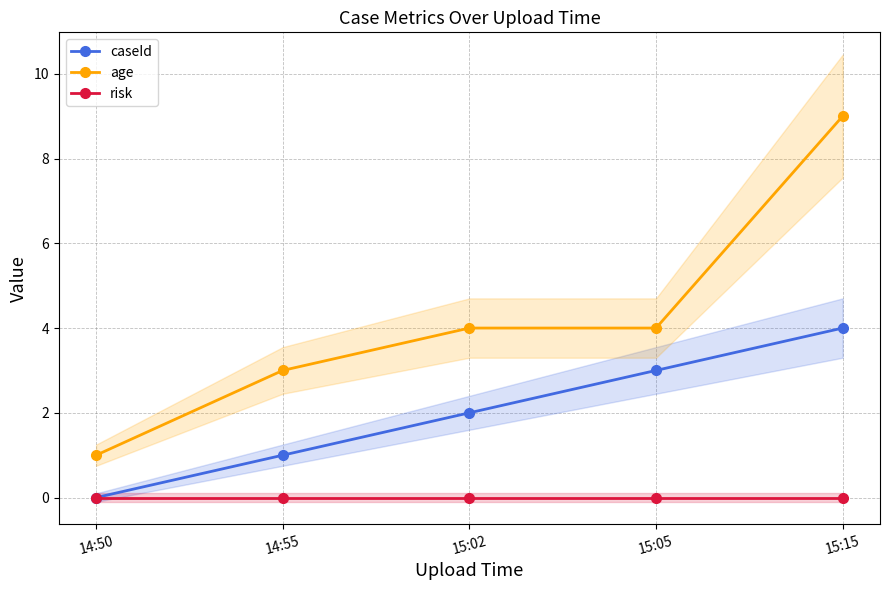

Reading left to right, transcribe all the data shown in this chart.

caseId: 14:50=0	14:55=1	15:02=2	15:05=3	15:15=4
age: 14:50=1	14:55=3	15:02=4	15:05=4	15:15=9
risk: 14:50=0	14:55=0	15:02=0	15:05=0	15:15=0